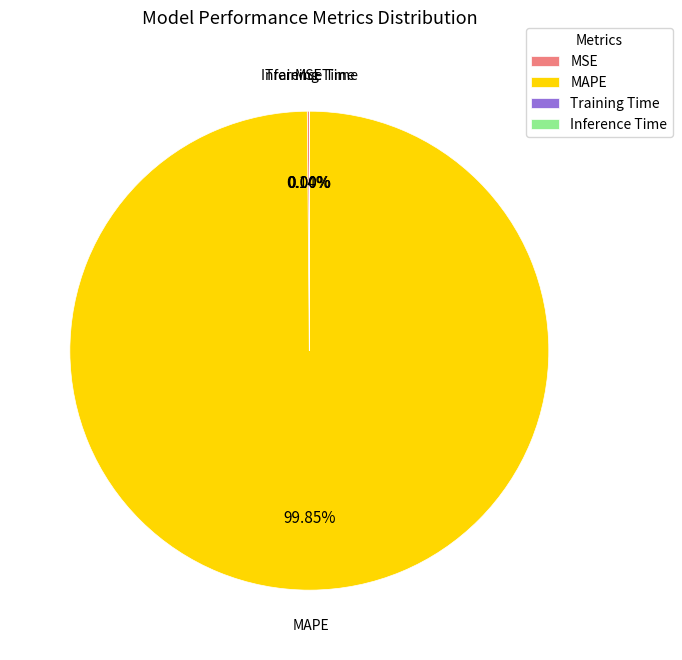

Which category has the biggest portion of the pie?

MAPE